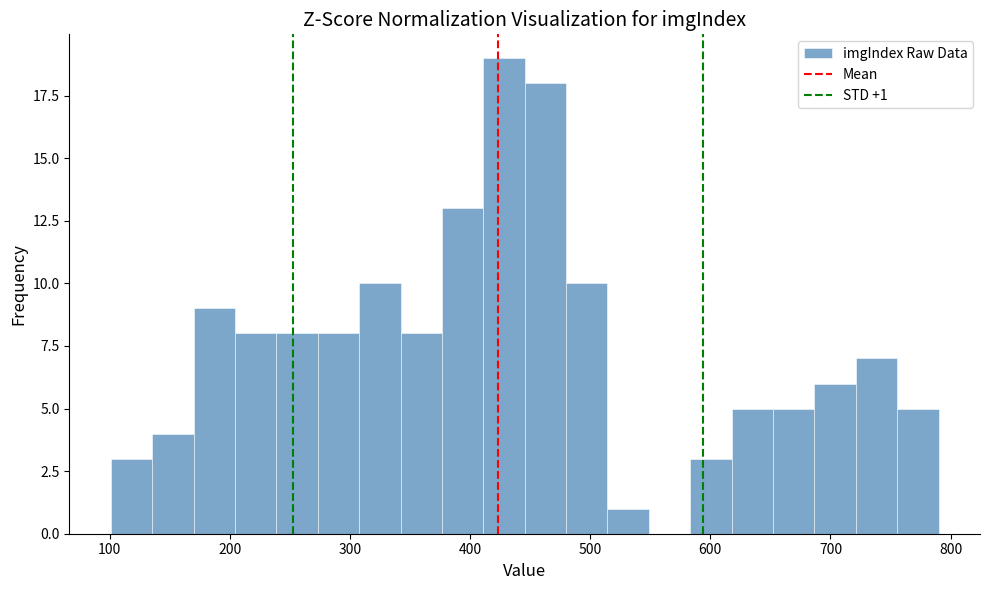

Around what value on the x-axis is the tallest bar? Give the approximate position of its centre, as read against the axis.

430